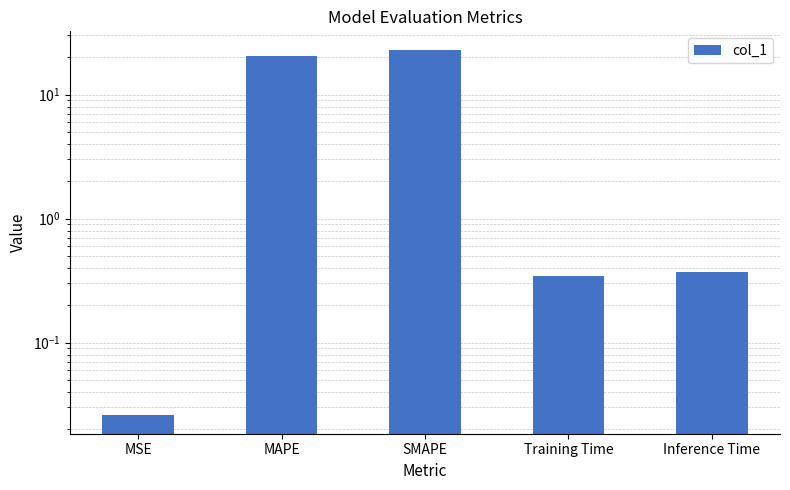

What position from the left is MSE?

1